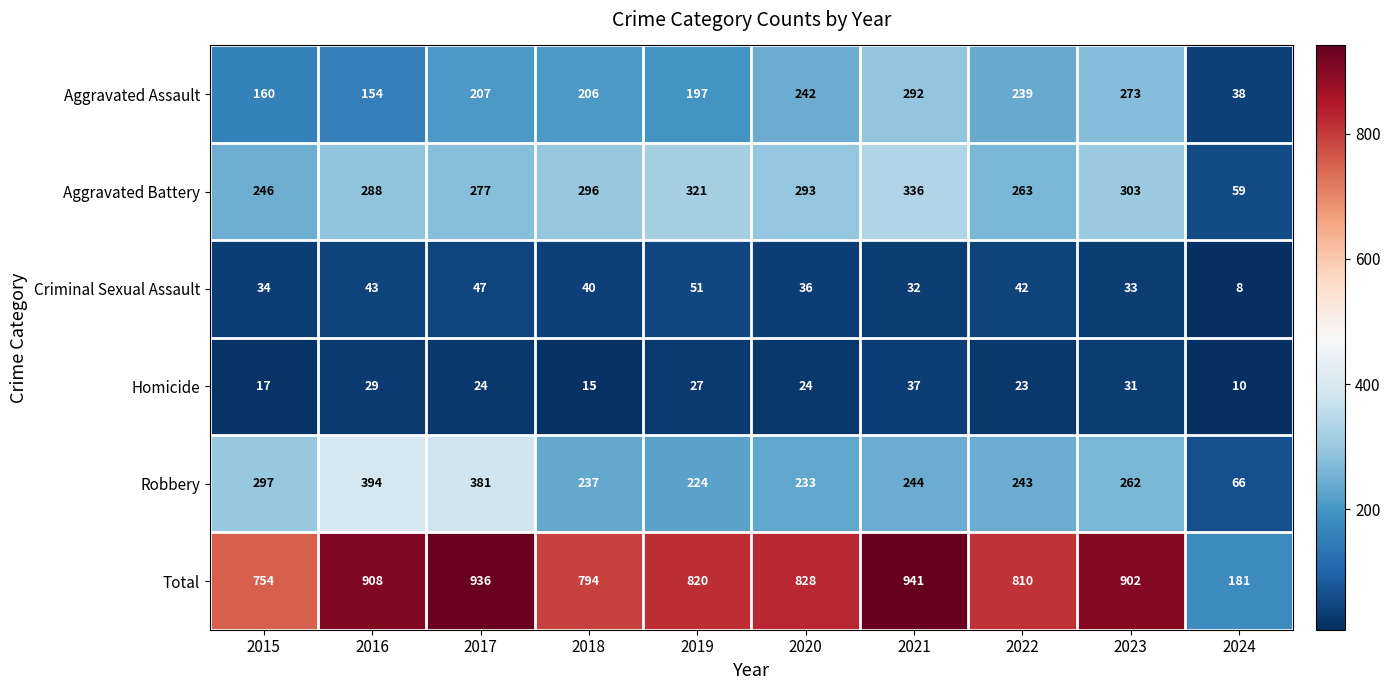

What is the average value of the Total series?

787